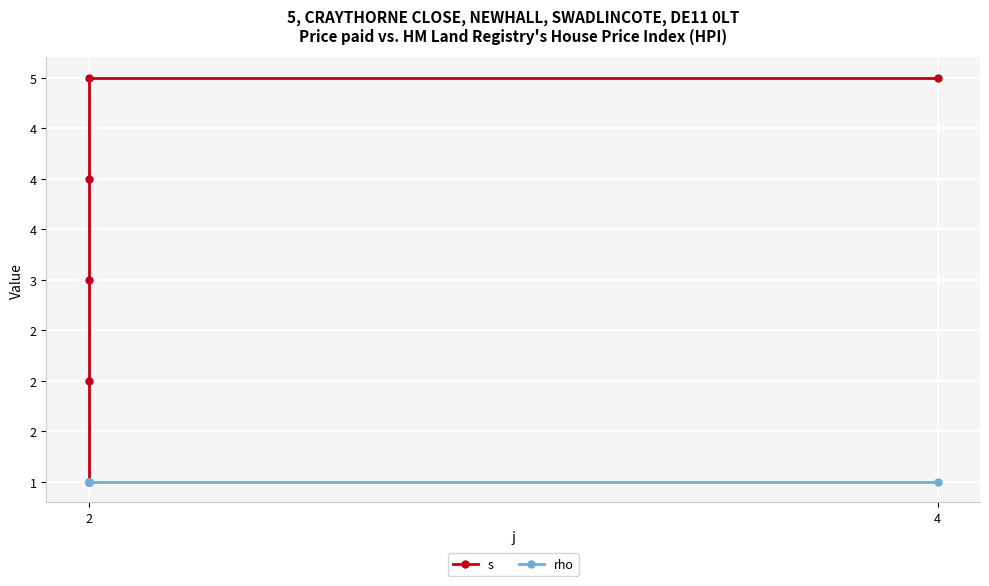

What is the difference between the maximum and second lowest values in the s series?

3